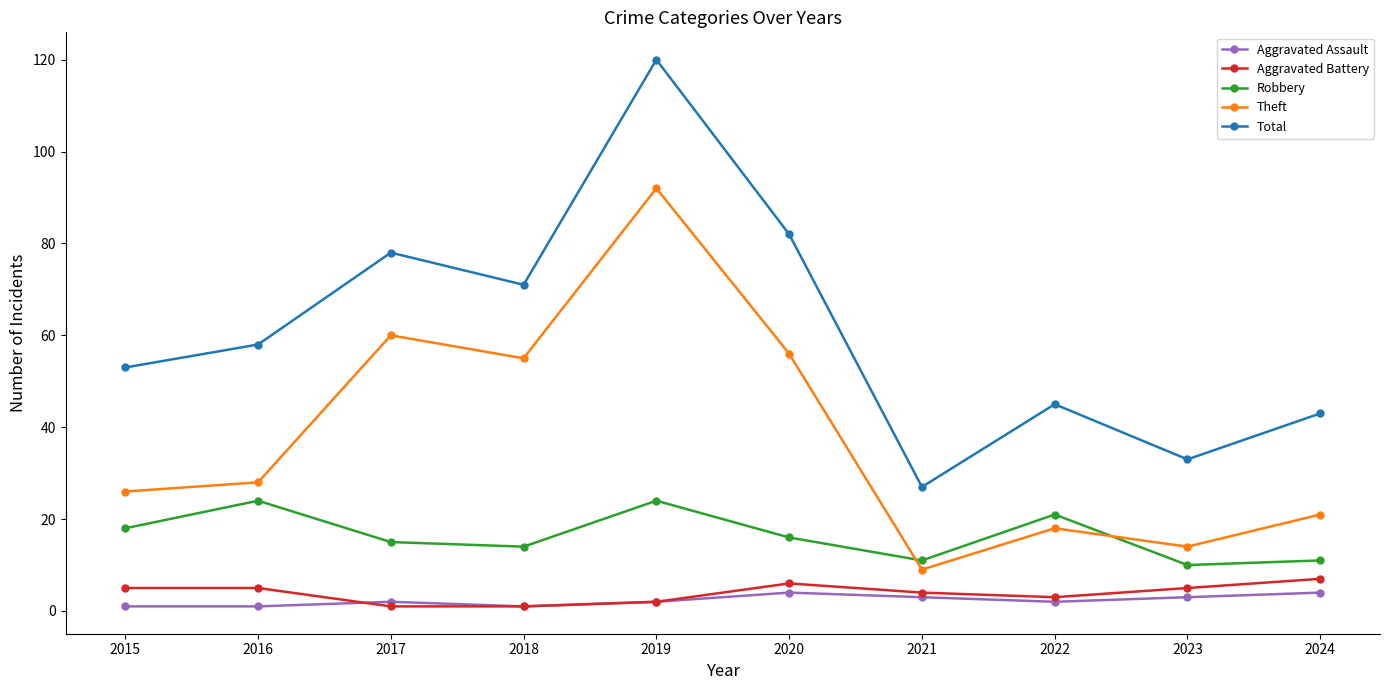

How many lines are shown in the chart?

5